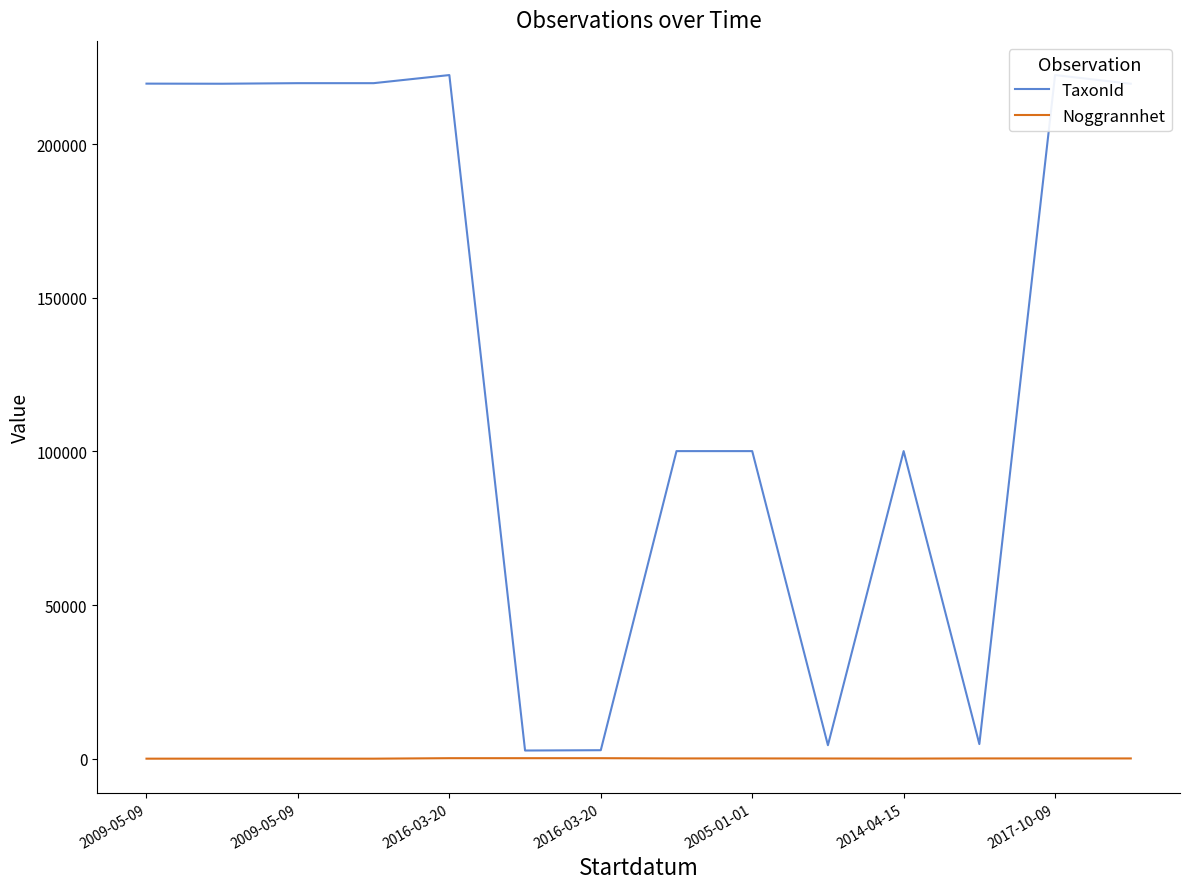

What is the difference between the maximum and minimum values in the TaxonId series?

219822